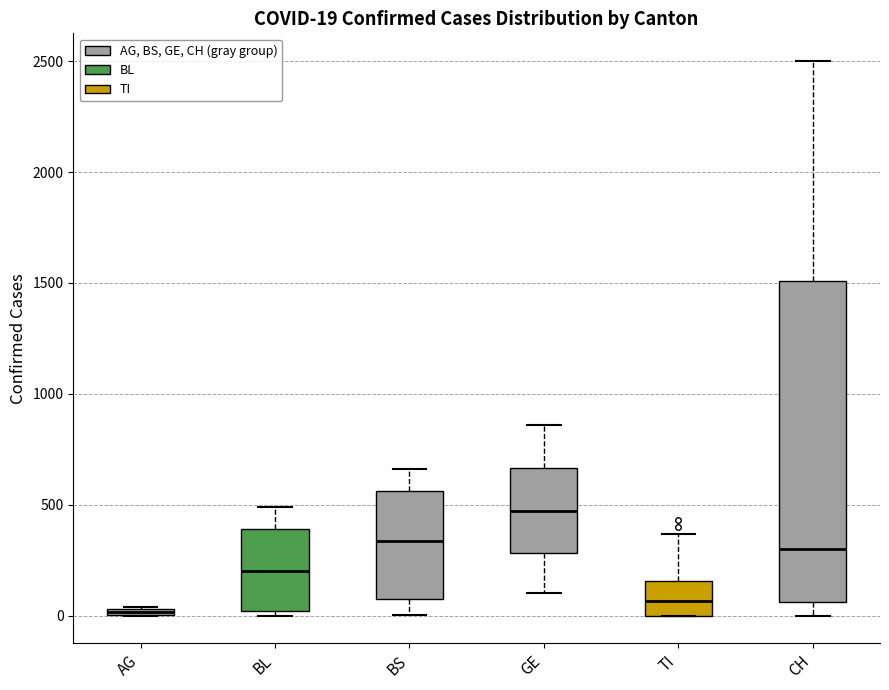

Which box is the tallest, from its lower edge to its upper edge?

CH